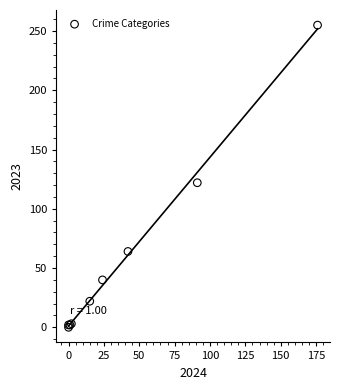

What Y value in the scatter plot is closest to 127?

122